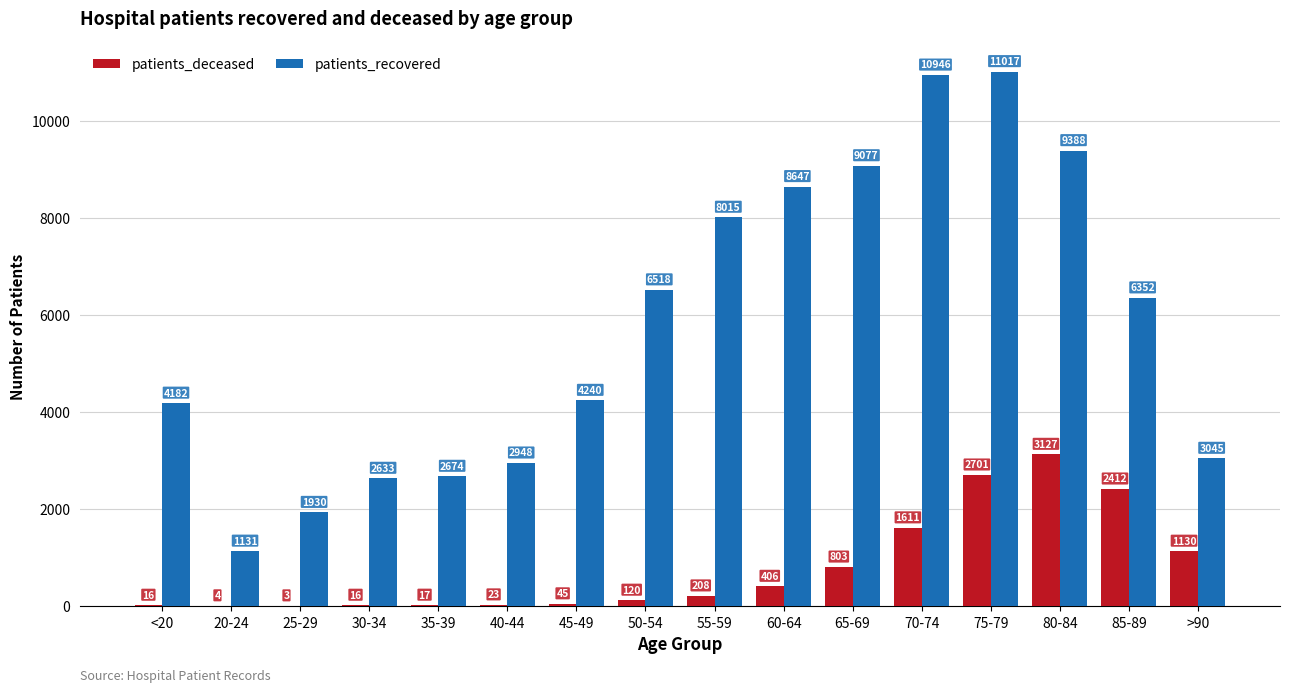

What is the maximum value shown in the chart?

11017